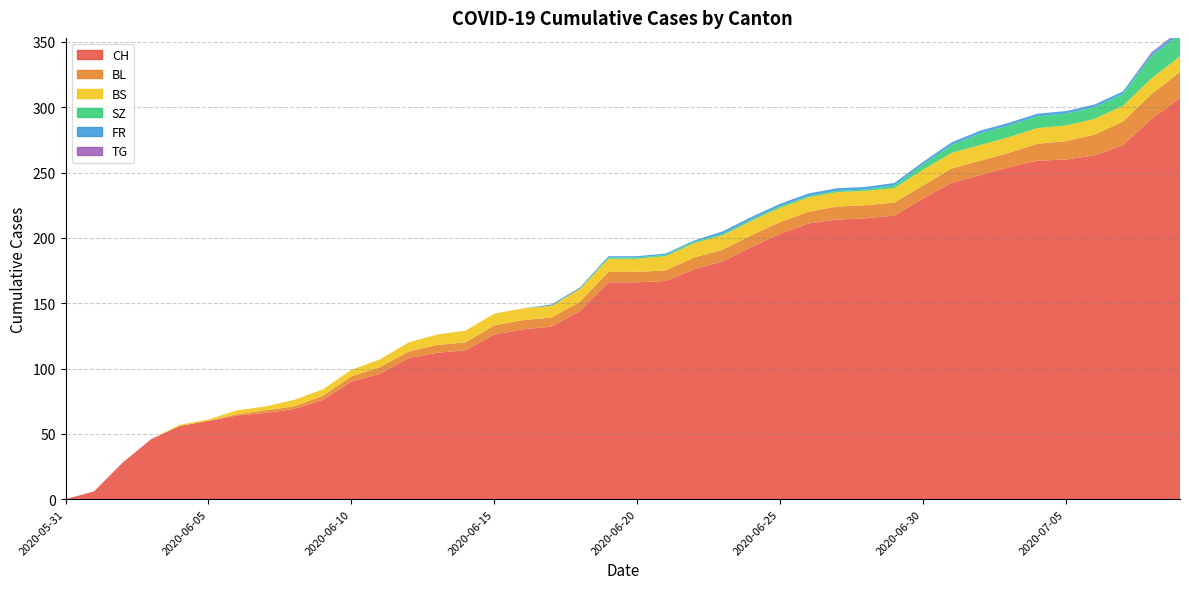

Reading left to right, extract all data points from this chart.

CH: 0	6	28	46	56	60	64	66	69	76	90	96	108	112	114	126	130	132	144	166	166	167	176	182	193	203	211	214	215	217	230	242	248	254	259	260	263	271	291	307
BL: 0	0	0	0	0	0	1	2	2	3	4	5	5	6	6	7	7	7	7	8	8	8	9	9	9	9	9	10	10	10	10	11	11	11	13	14	16	18	19	20
BS: 0	0	0	0	1	1	3	3	5	5	5	6	7	8	9	9	9	9	10	10	10	11	11	11	11	11	11	11	11	11	12	12	12	12	12	12	12	12	12	12
SZ: 0	0	0	0	0	0	0	0	0	0	0	0	0	0	0	0	0	0	0	1	1	1	1	1	1	1	1	1	1	2	4	6	9	9	9	9	9	9	17	17
FR: 0	0	0	0	0	0	0	0	0	0	0	0	0	0	0	0	0	1	1	1	1	1	1	2	2	2	2	2	2	2	2	2	2	2	2	2	2	2	2	2
TG: 0	0	0	0	0	0	0	0	0	0	0	0	0	0	0	0	0	0	0	0	0	0	0	0	0	0	0	0	0	0	0	0	0	0	0	0	0	0	1	1